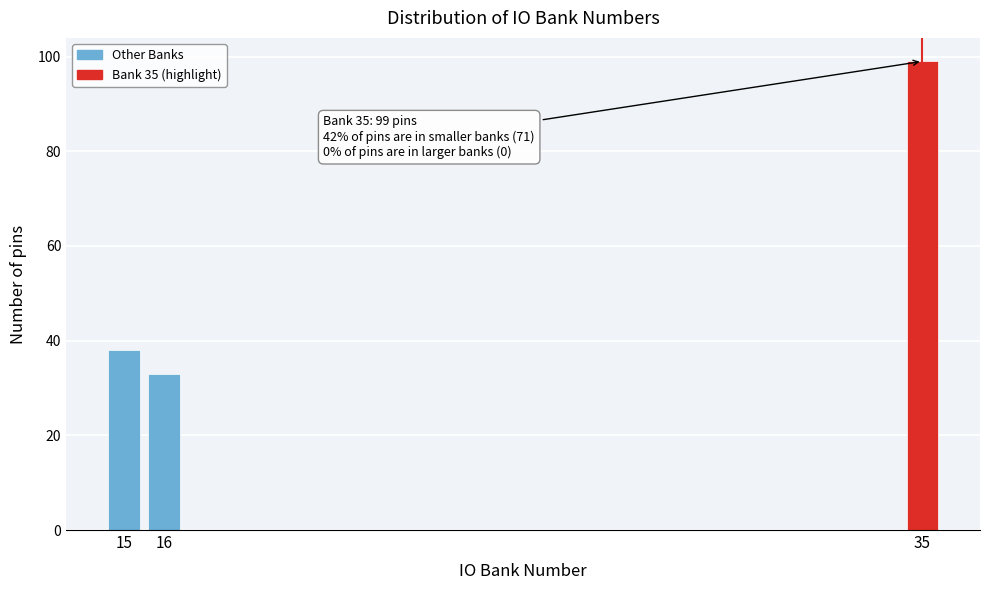

Reading left to right, list all the values displayed in this chart.

38	33	99